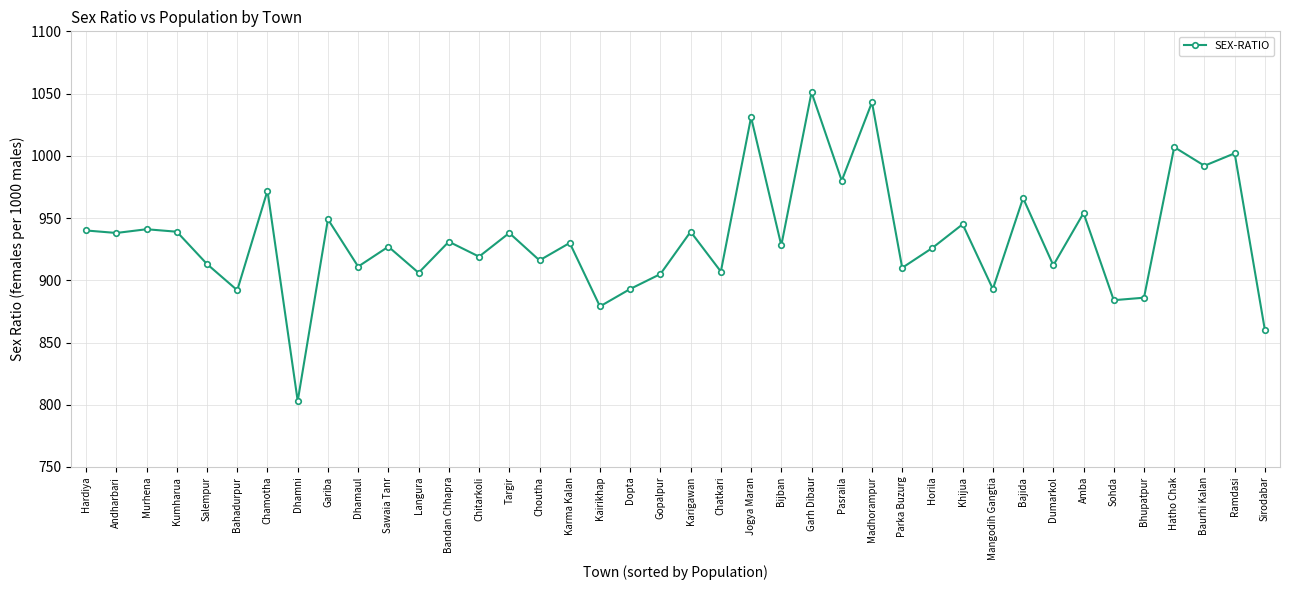

What is the label of the 25th point from the right?

Choutha